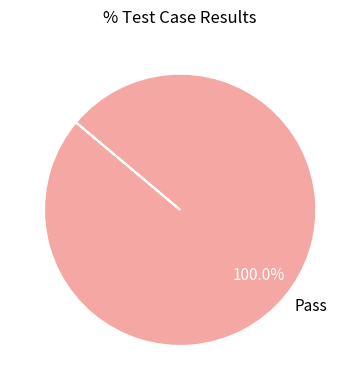

Does any single category account for the majority?

Yes